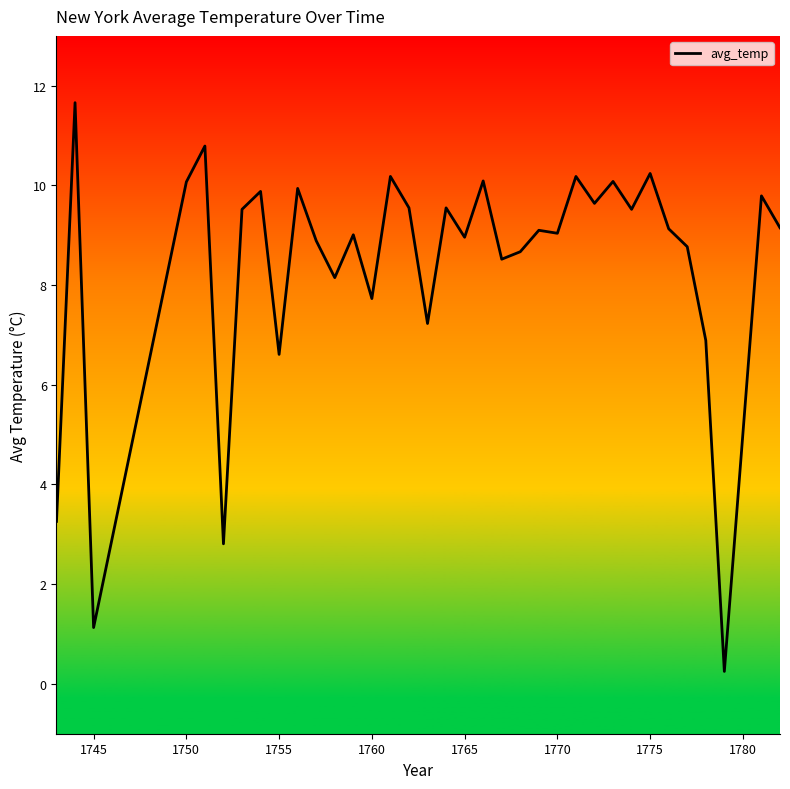

What is the difference between the maximum and minimum values?

11.4